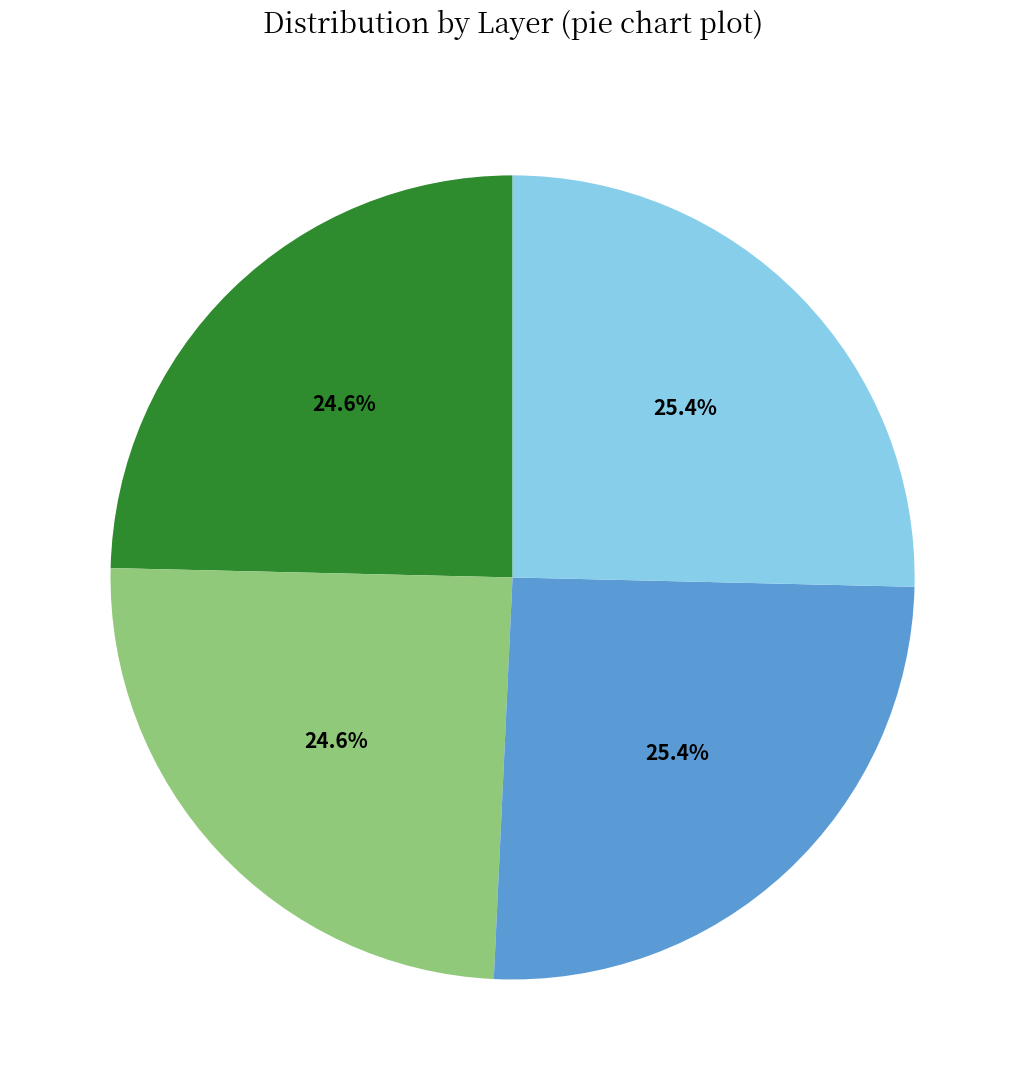

Does any single category account for the majority?

No